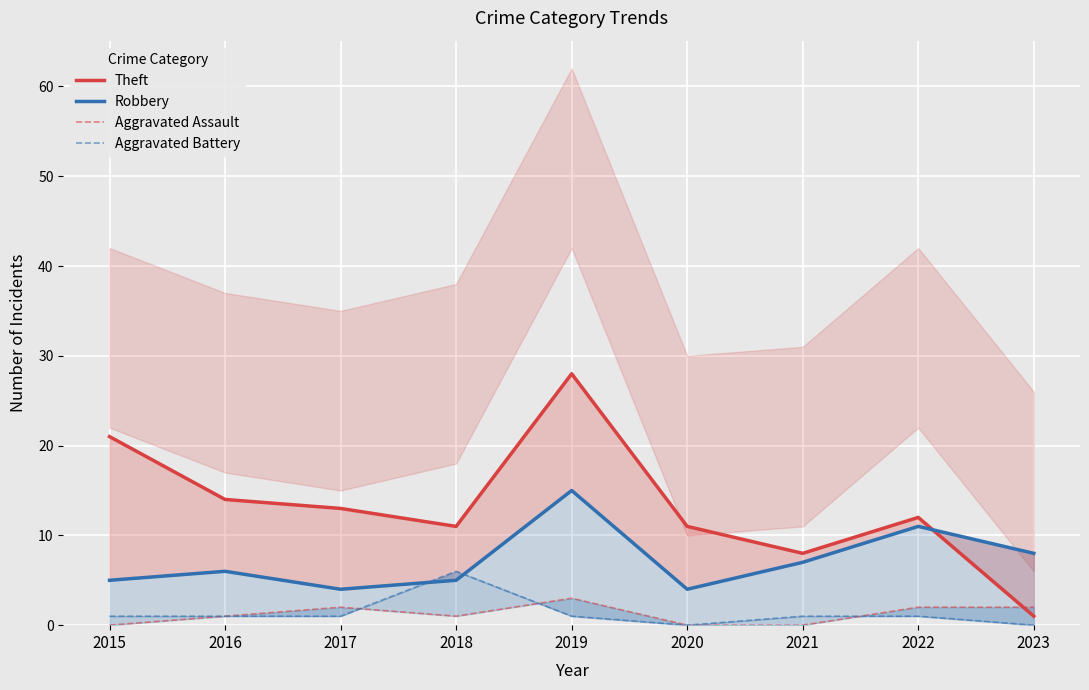

Which series has the largest range (max minus min)?

Theft